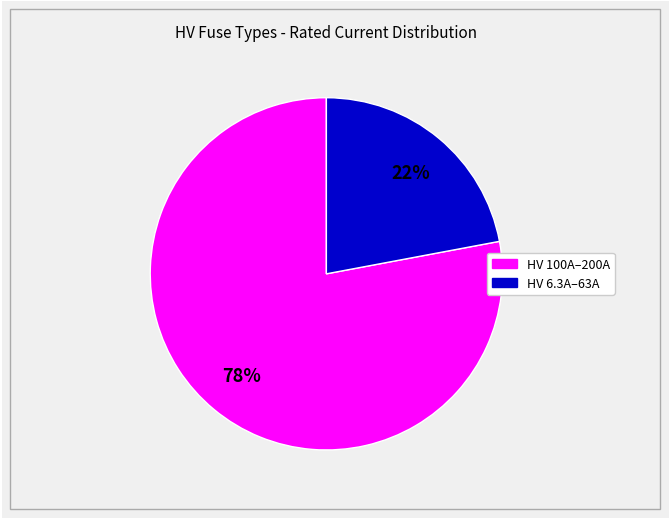

Is there a majority slice in this chart?

Yes